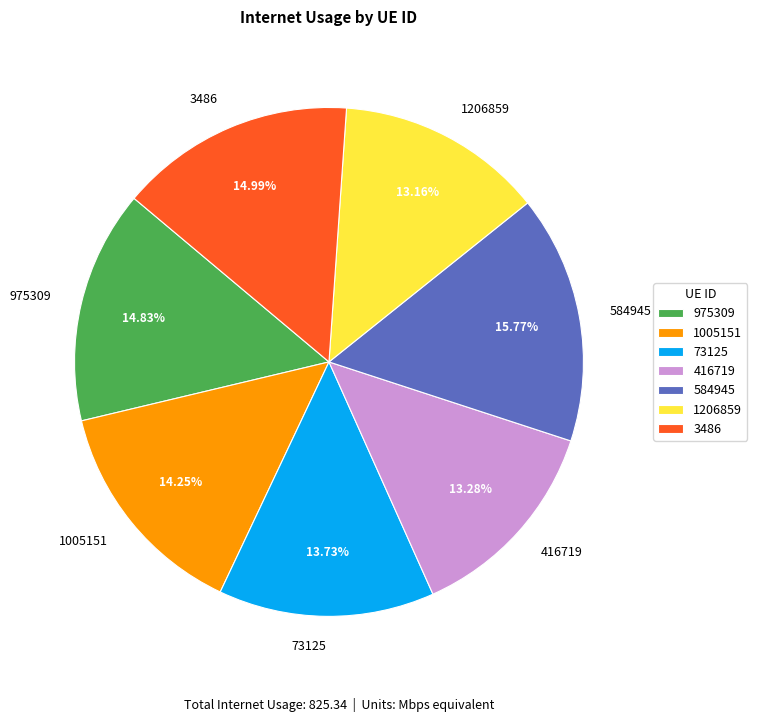

How many segments does this pie chart have?

7